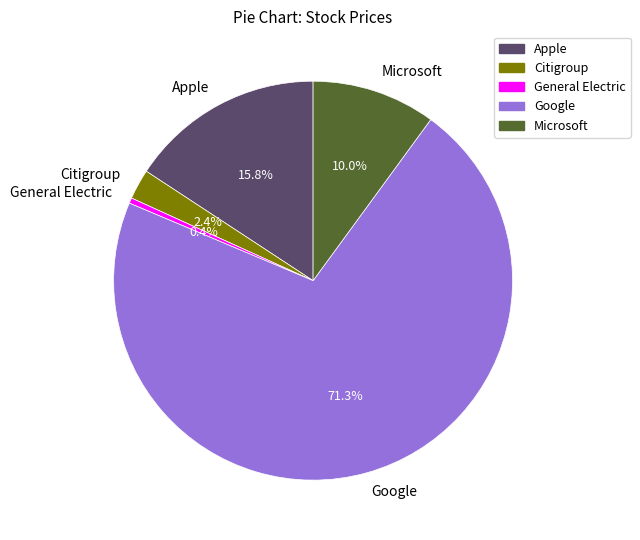

To the nearest percent, what portion does Microsoft represent?

10%